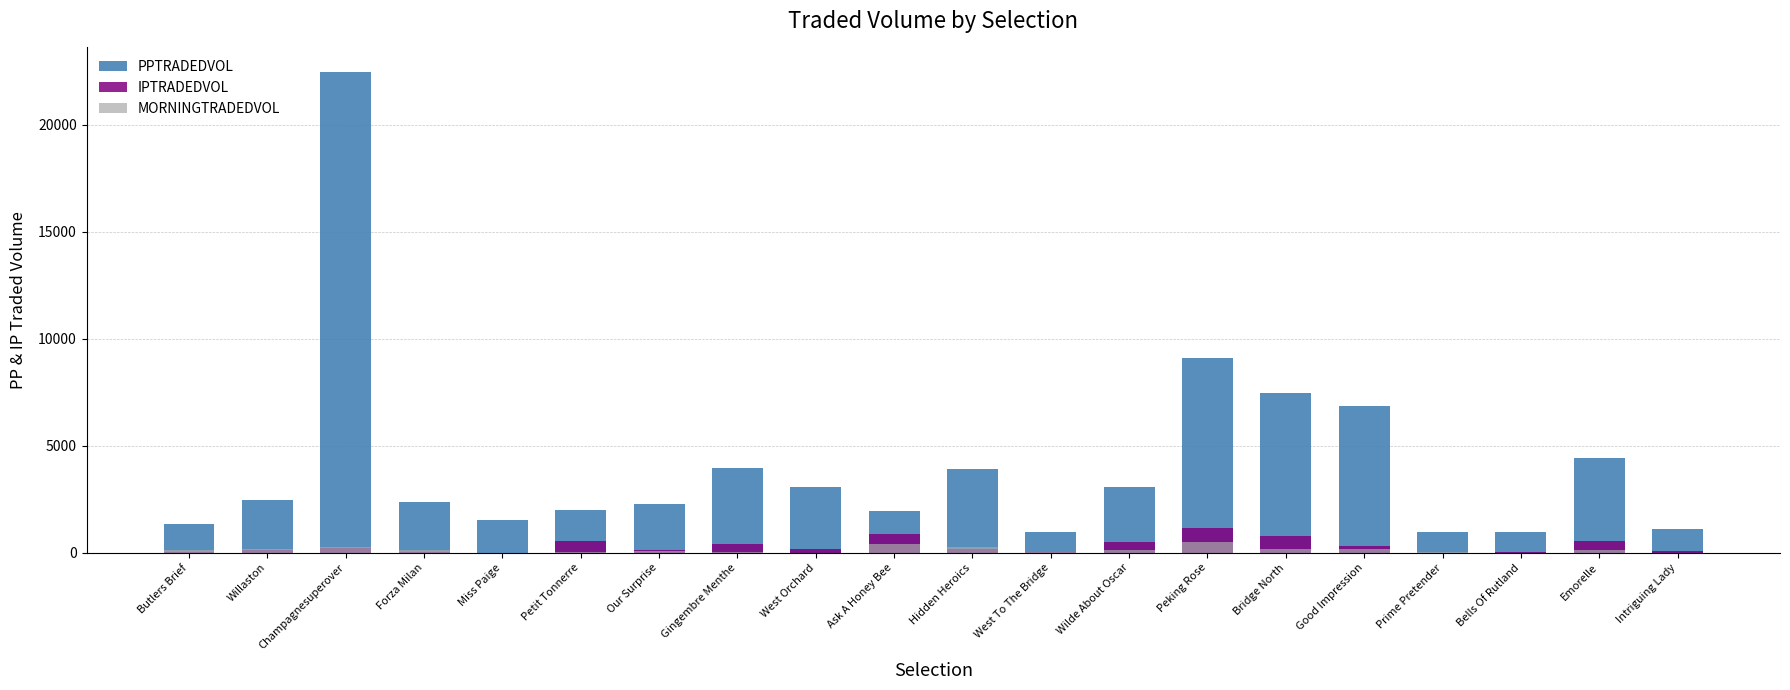

At which label is IPTRADEDVOL closest to 572?

Petit Tonnerre